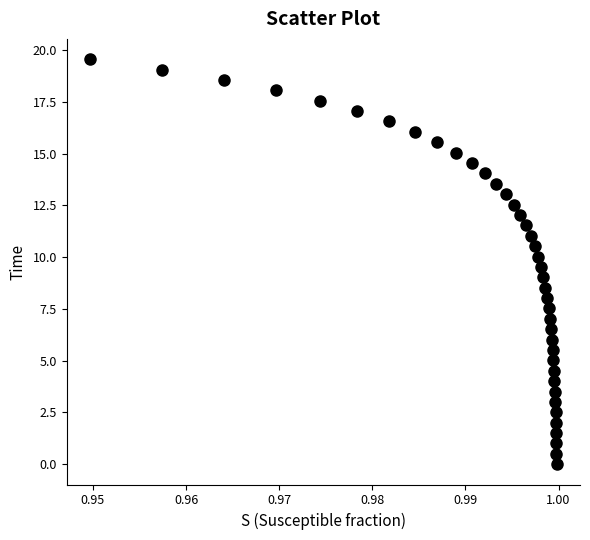

What is the range of Y values (max minus min)?

19.6